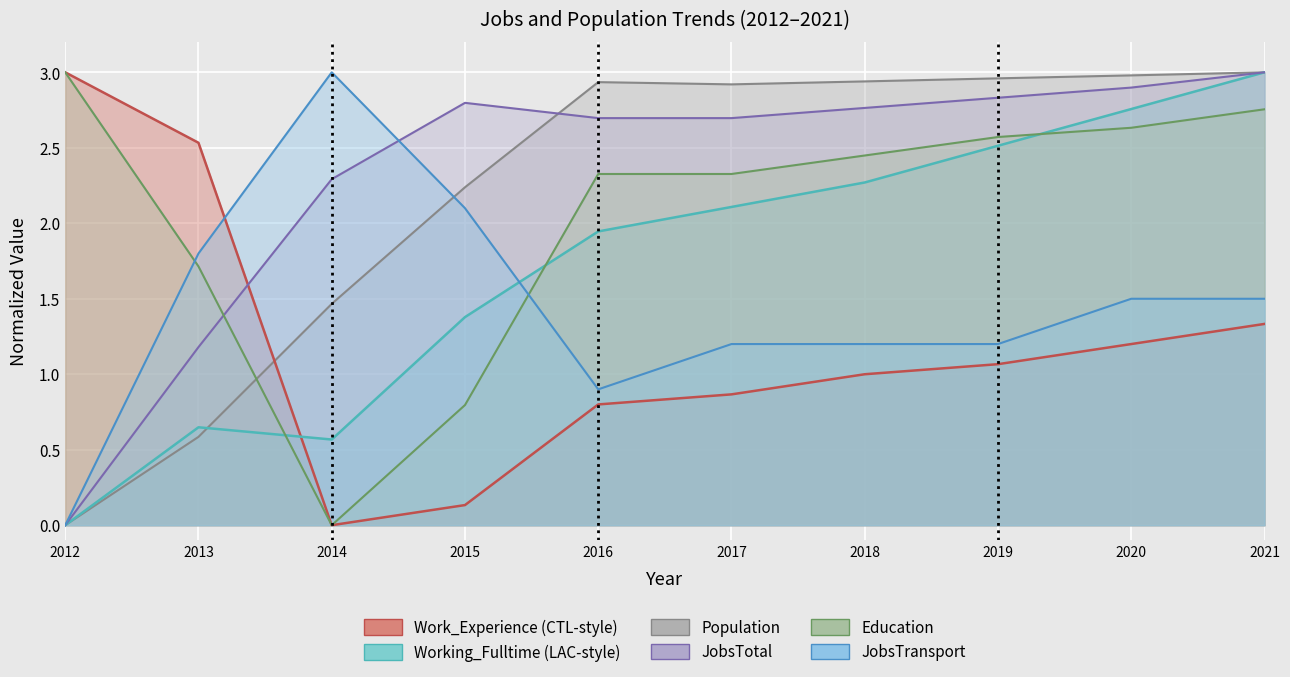

How many positive values does the Working_Fulltime series have?

9